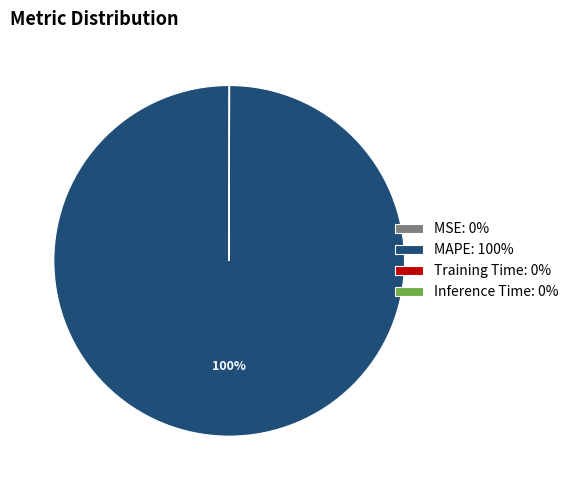

Is there a majority slice in this chart?

Yes